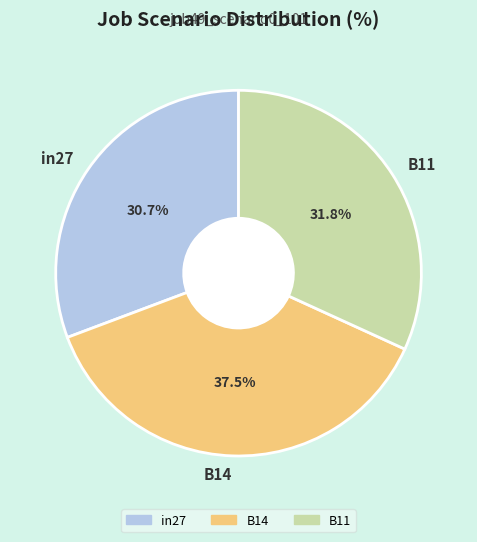

Is it true that in27 is 36% of the pie?

False